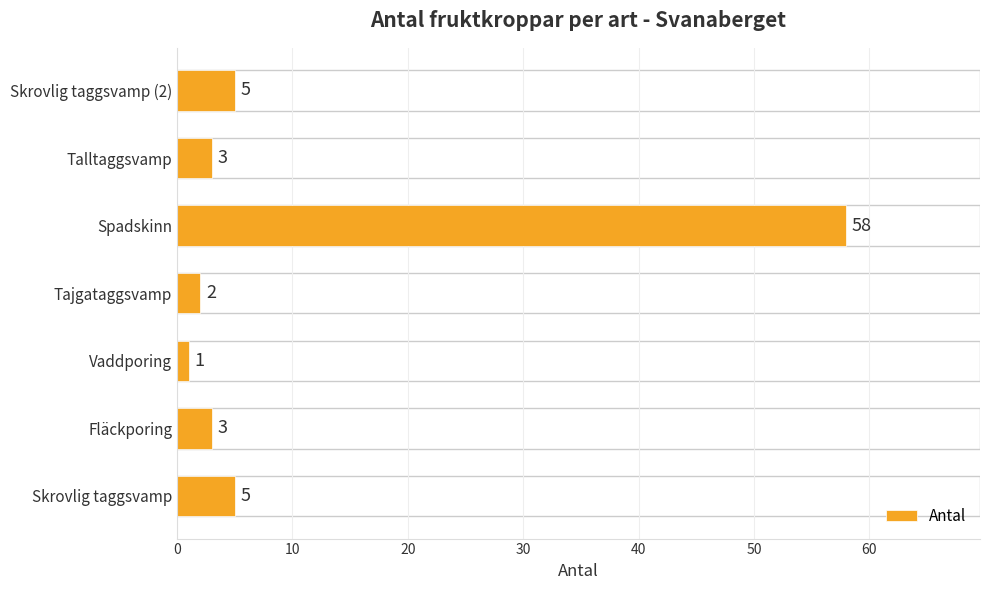

What is the difference between the maximum and second lowest values?

56